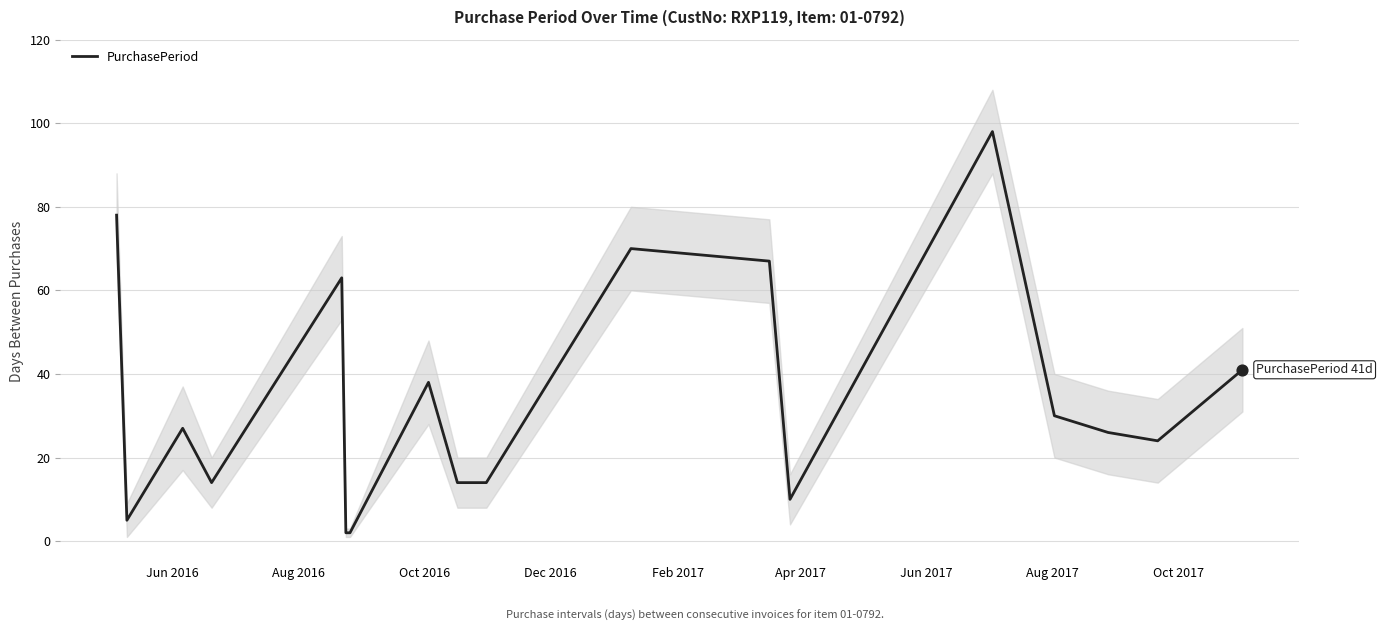

What is the maximum value for PurchasePeriod?

98